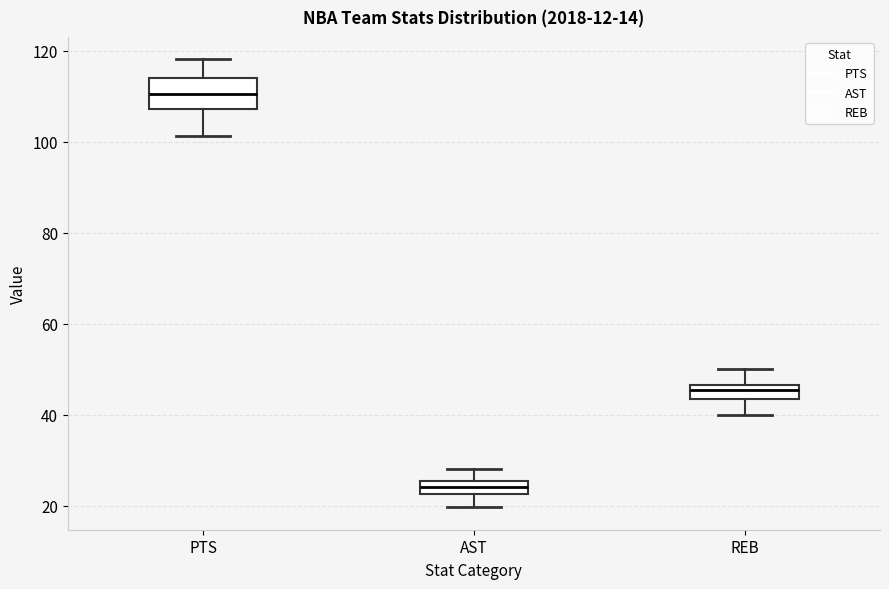

Where does the upper whisker of the box for PTS end on the y-axis? The values are not printed on the chart, so give them approximately, as read against the axis.

118